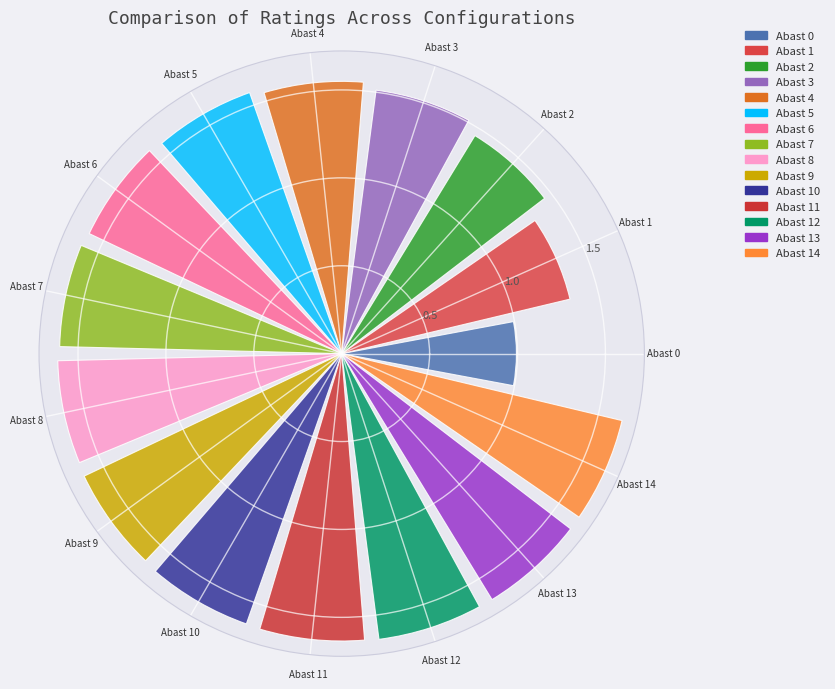

How many data points are less than 1?

1